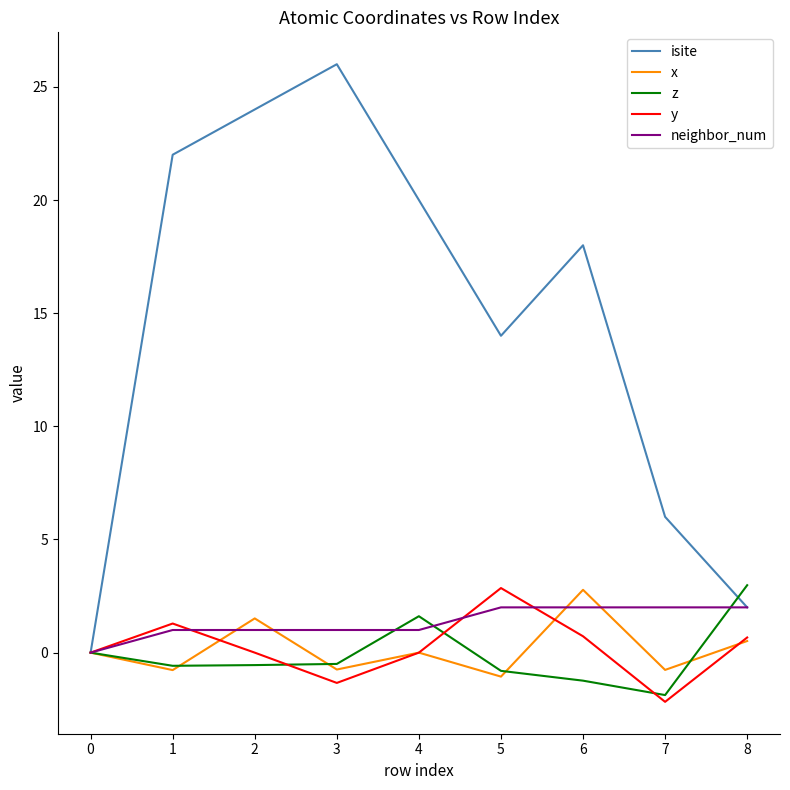

Which category has the lowest value across all series?

7